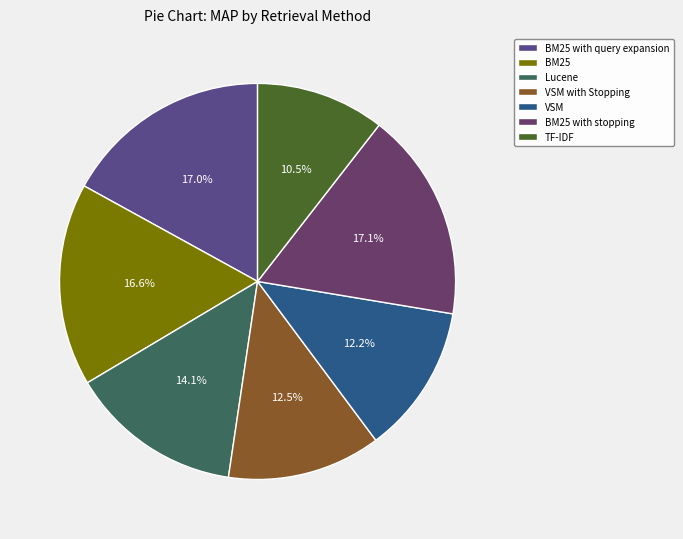

What percentage do BM25 with stopping and Lucene together represent?

31.2%